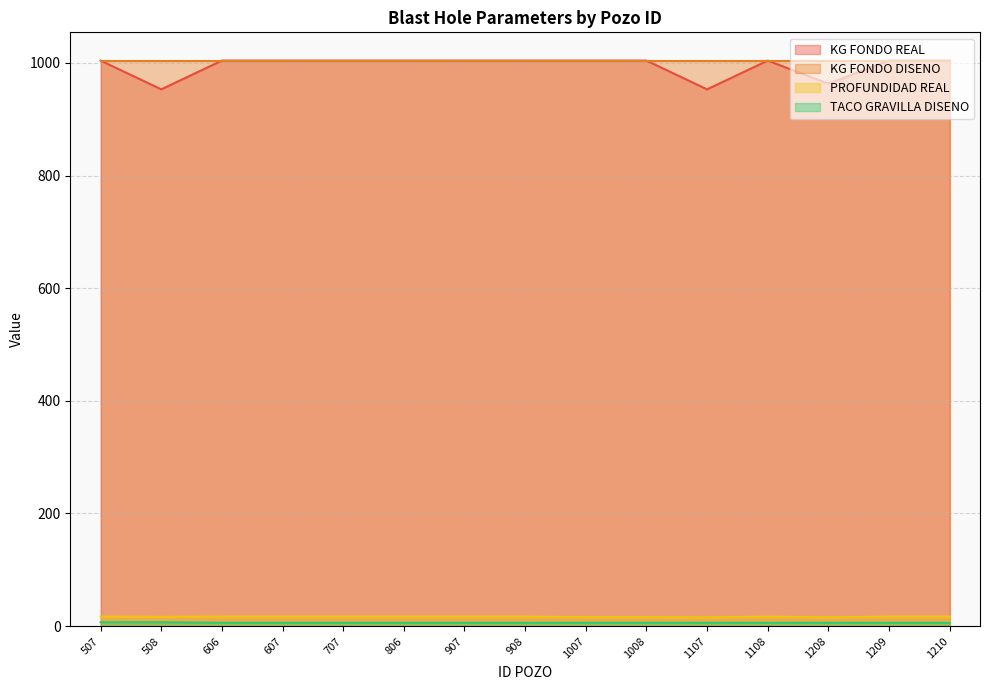

The PROFUNDIDAD REAL series shows 17.0 at 1108. True or false?

True